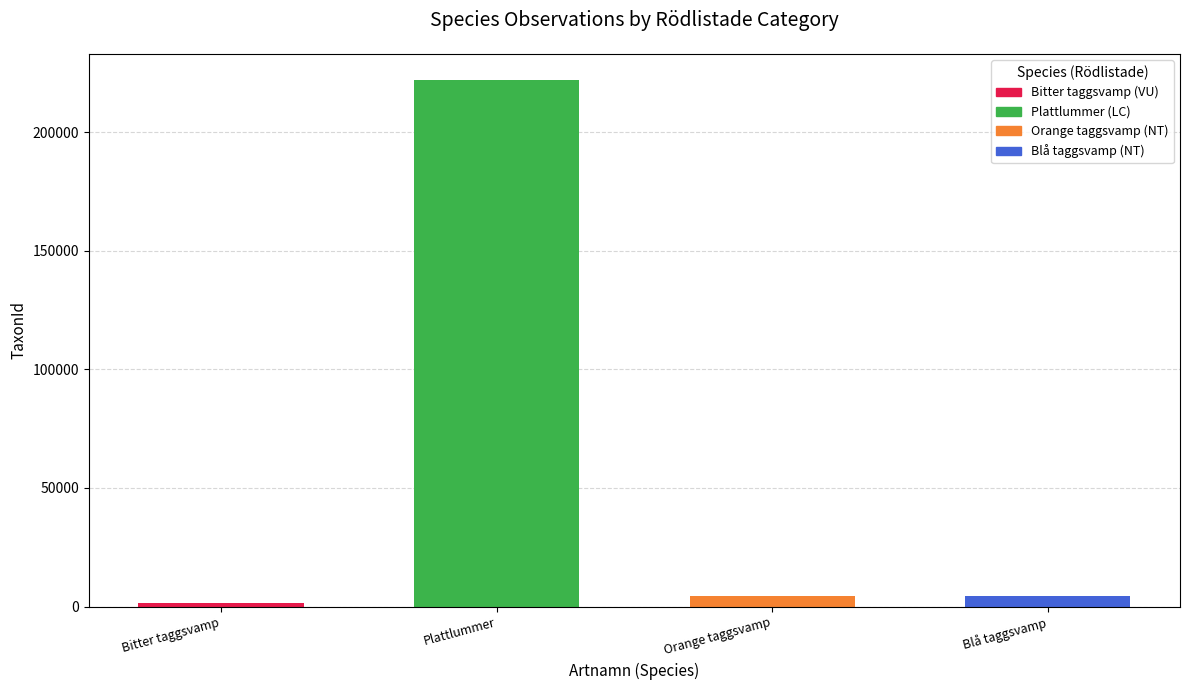

Which has a higher value, Blå taggsvamp or Plattlummer?

Plattlummer